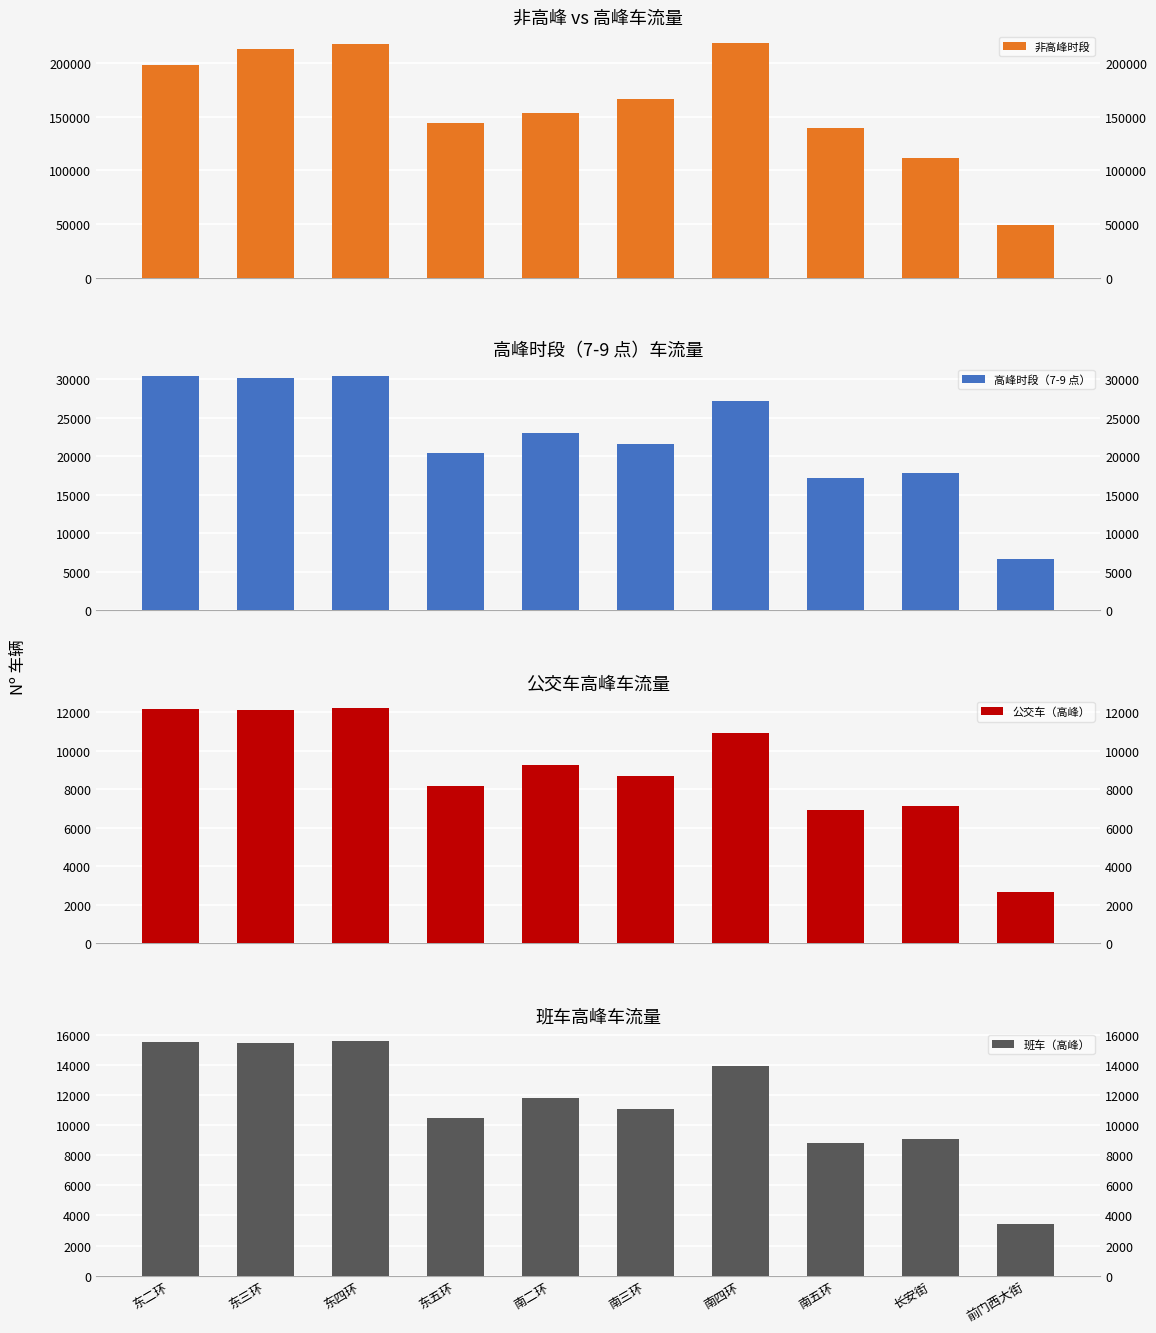

What is the approximate value of 高峰时段（7-9 点） at 南三环?

21615.0